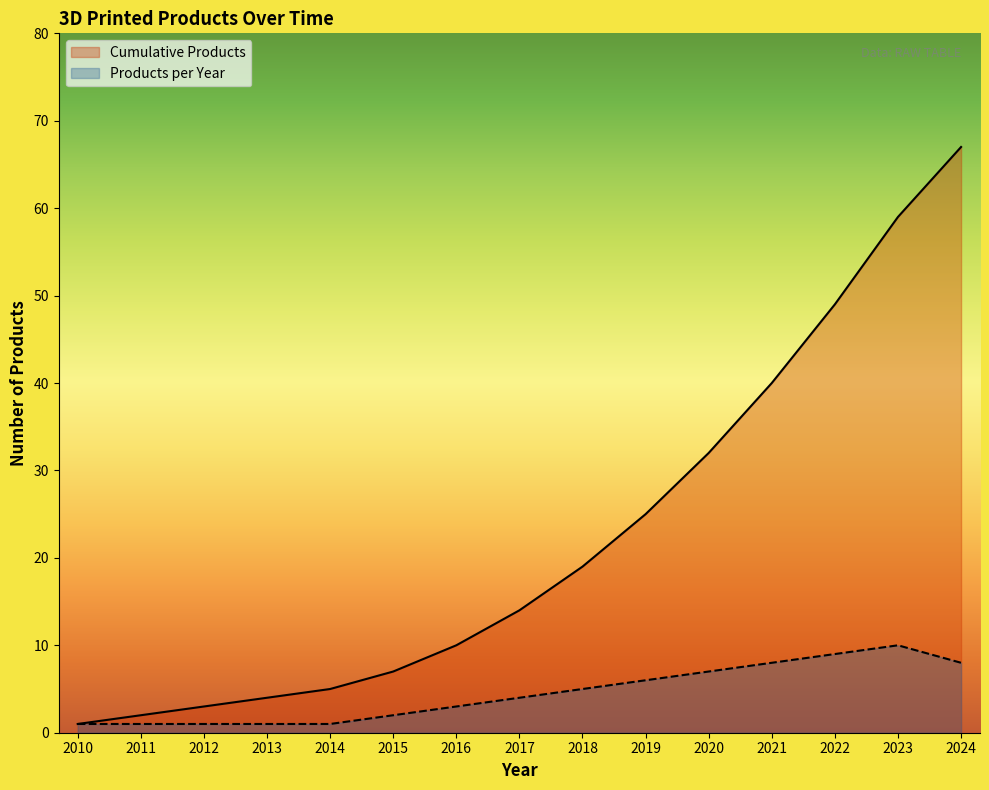

True or false: Cumulative Products has a value of 2 at 2011.

True